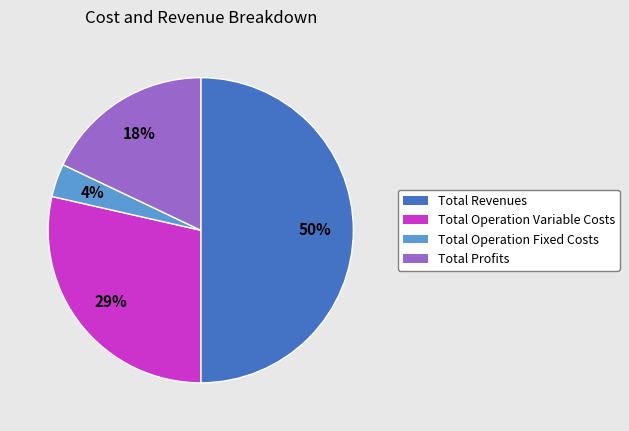

The Total Operation Variable Costs slice represents 37% of the pie. True or false?

False